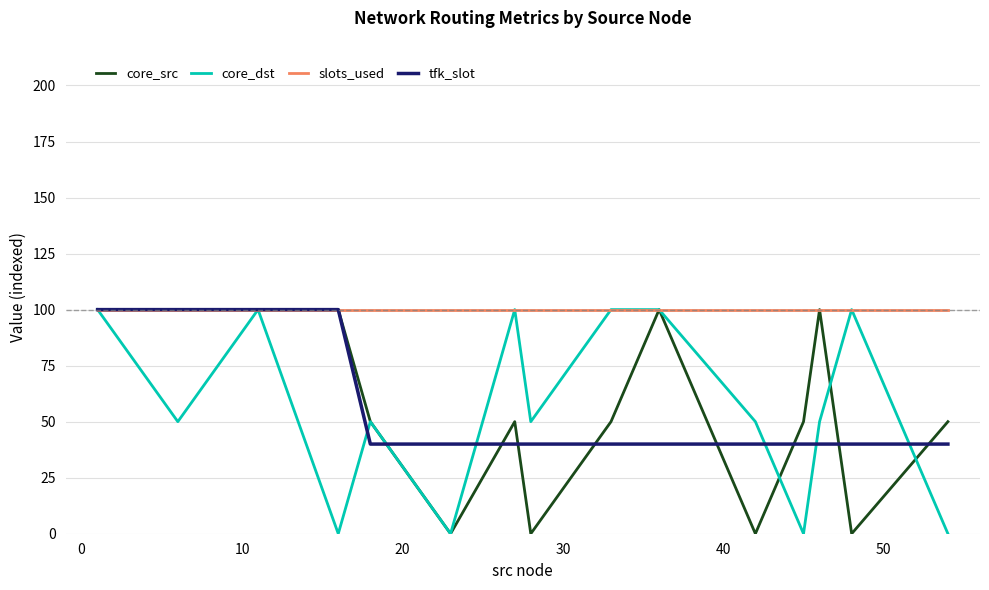

After their last crossing, which series has the higher values: core_src or core_dst?

core_src